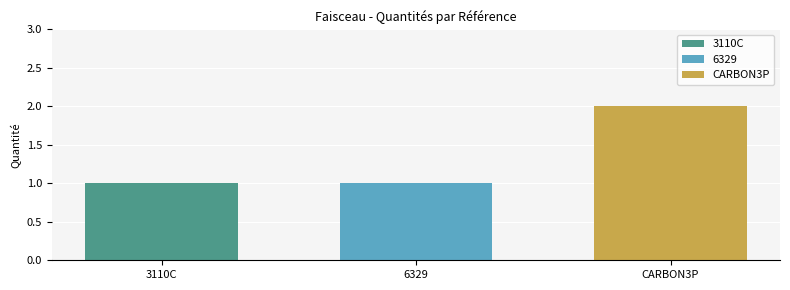

Rank the categories by 3110C value from highest to lowest.

6329